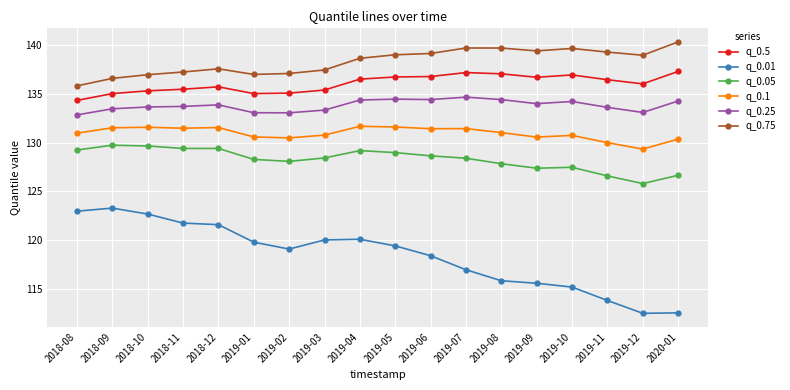

What is the difference between the maximum and minimum values in the q_0.25 series?

1.8